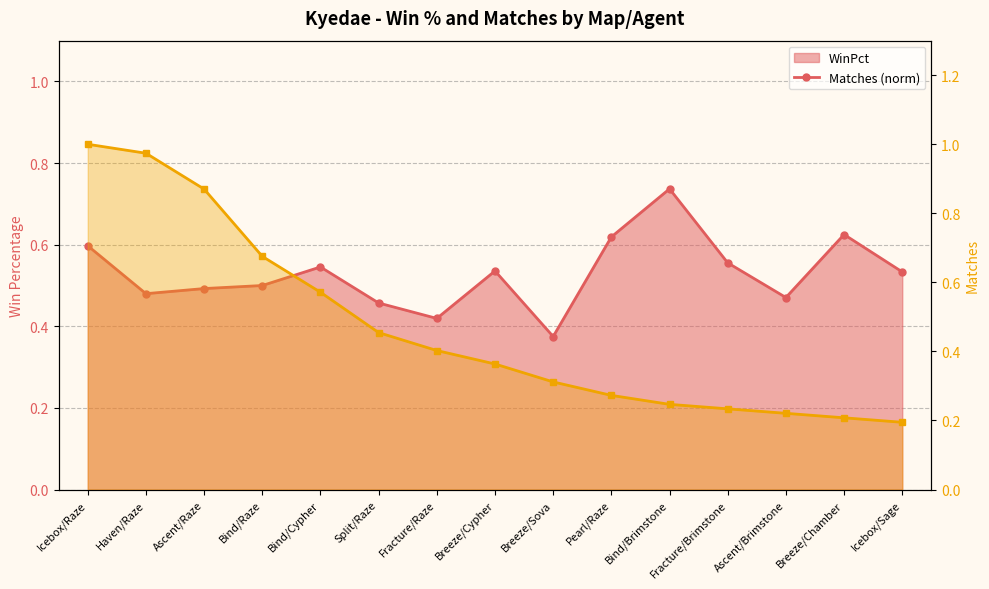

Which series changed the most between Ascent/Raze and Ascent/Brimstone?

Matches (norm)